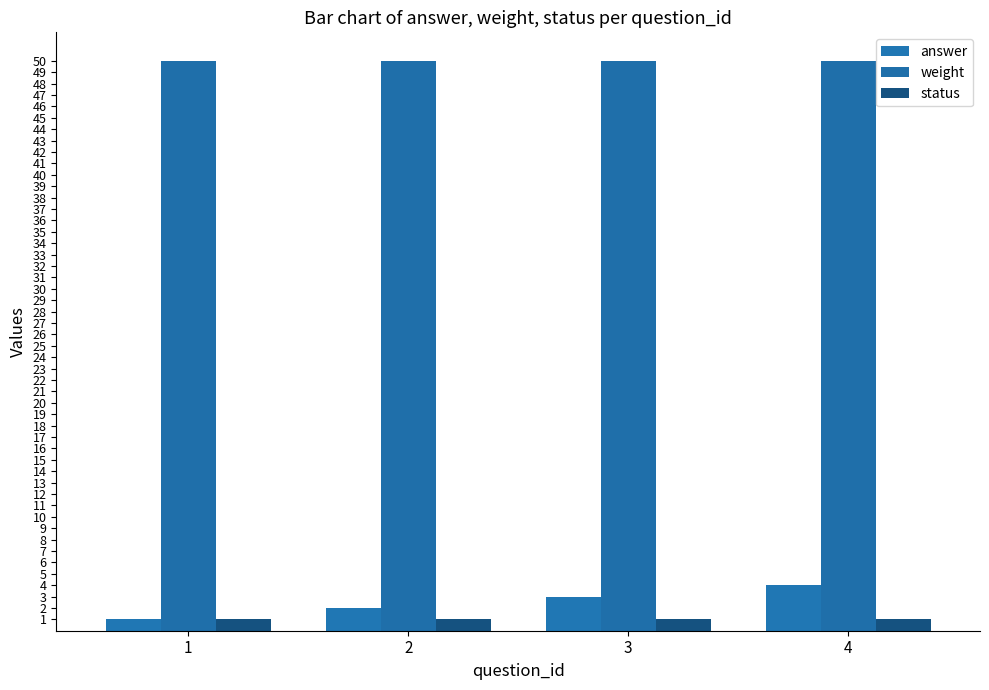

List the labels in order of answer value, largest first.

4, 3, 2, 1